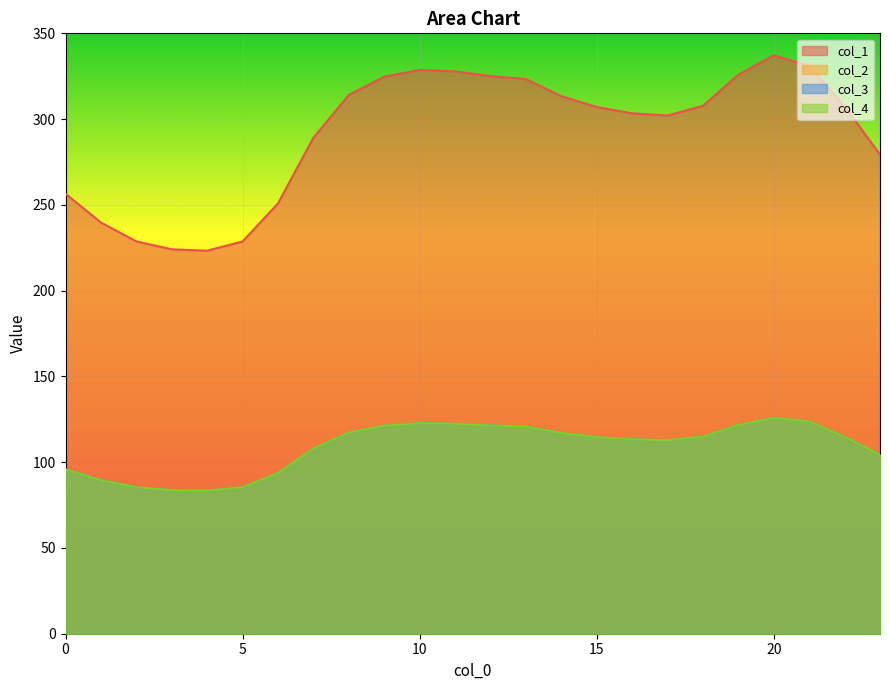

List the labels in order of 1 value, largest first.

20, 21, 10, 11, 19, 12, 9, 13, 8, 14, 18, 22, 15, 16, 17, 7, 23, 0, 6, 1, 2, 5, 3, 4